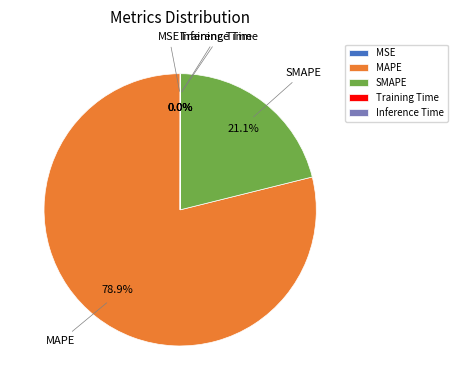

Does any single category account for the majority?

Yes